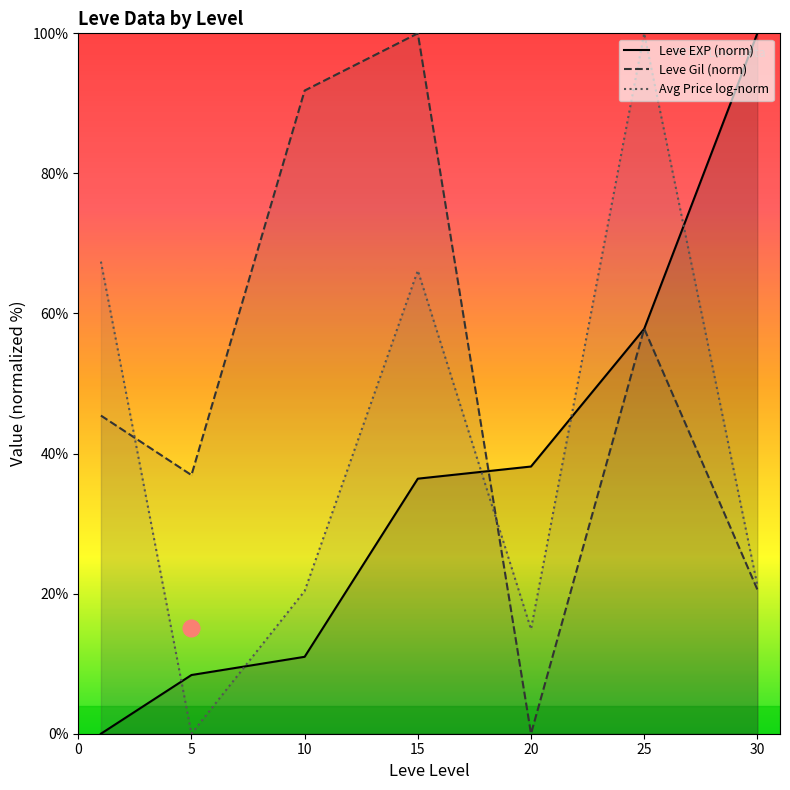

How many interior local peaks does the Avg Price log-norm series have?

2